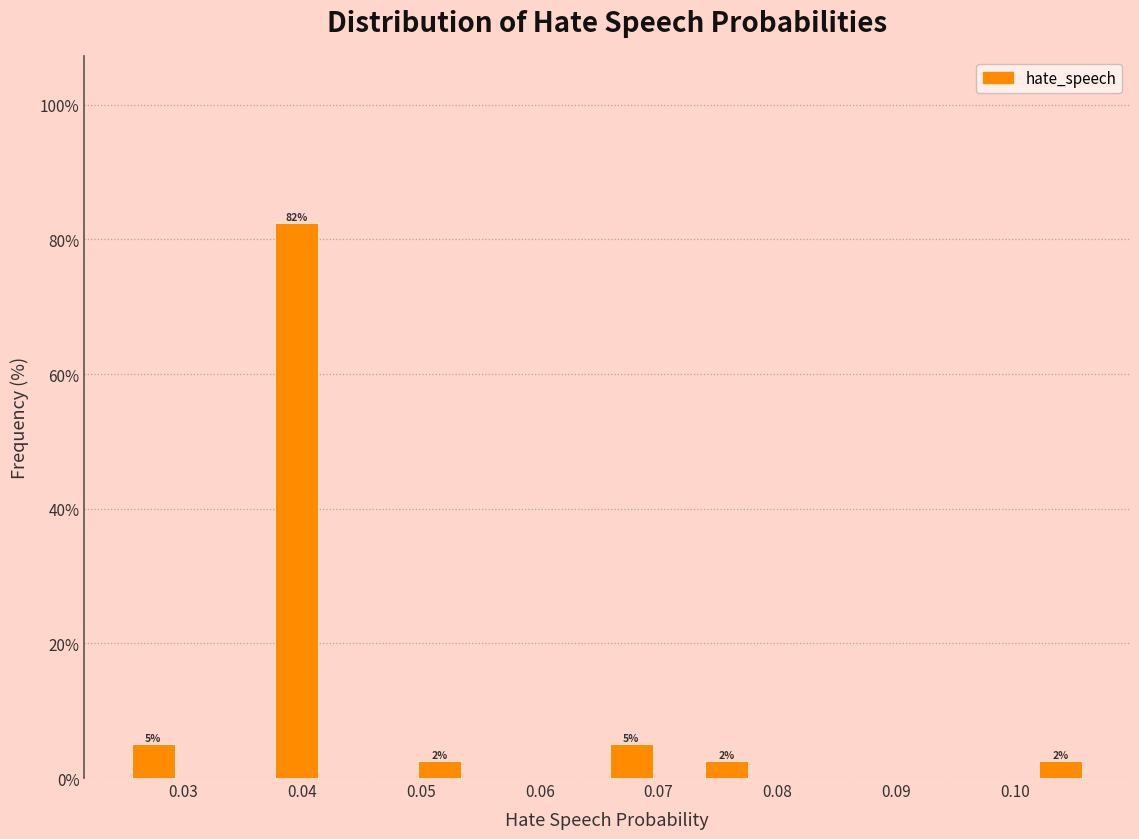

Which range on the x-axis has the tallest bar?

0.038 to 0.042